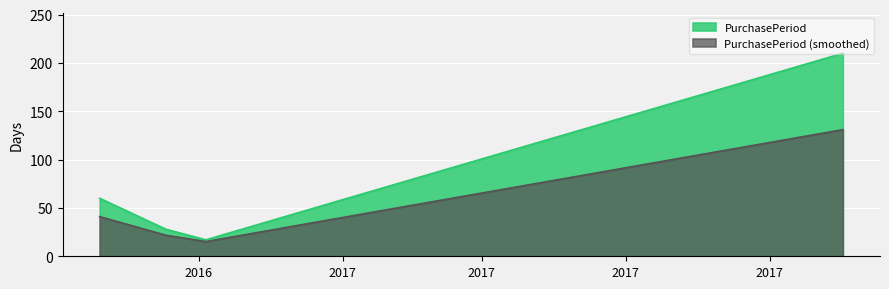

What is the average value?

75